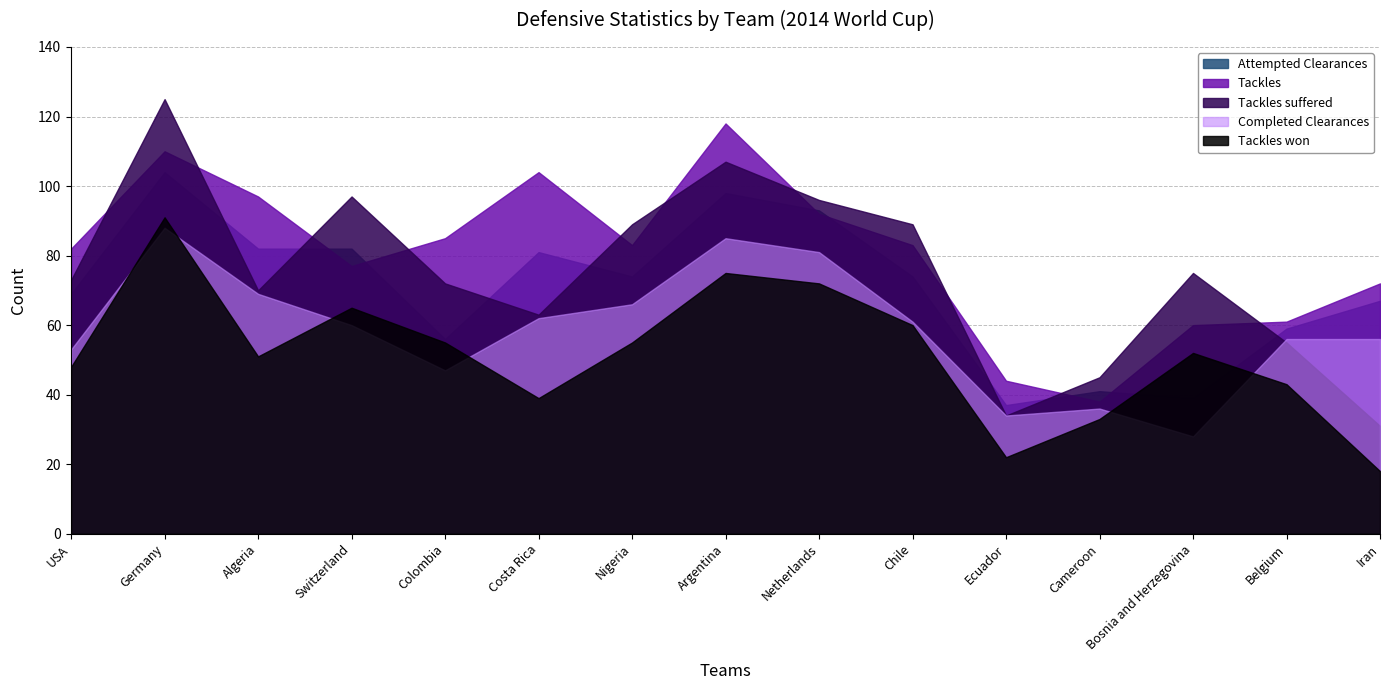

At which category is the sum across all series the highest?

Germany